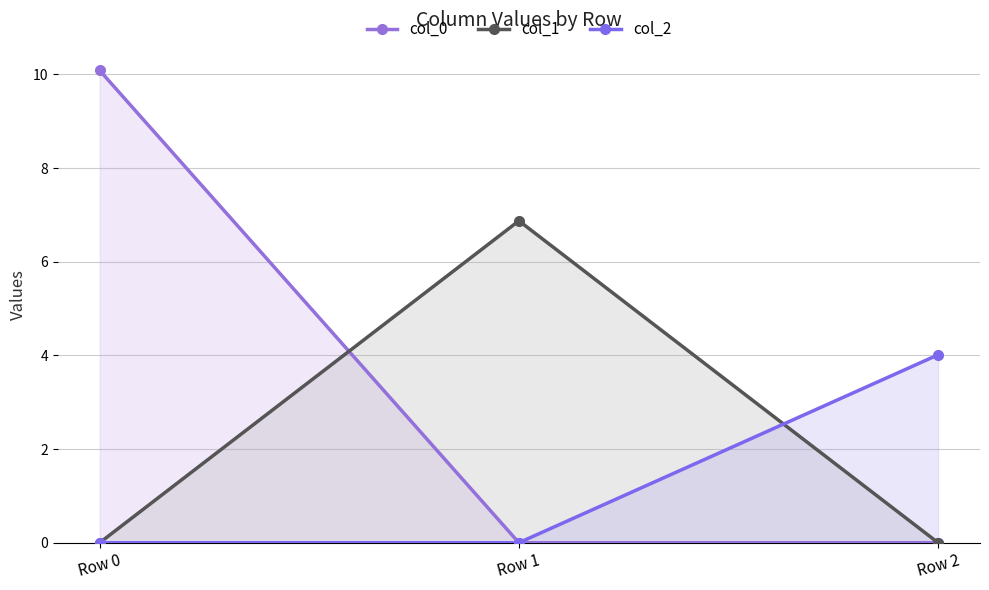

Rank the series at Row 1 from lowest to highest value.

col_0, col_2, col_1